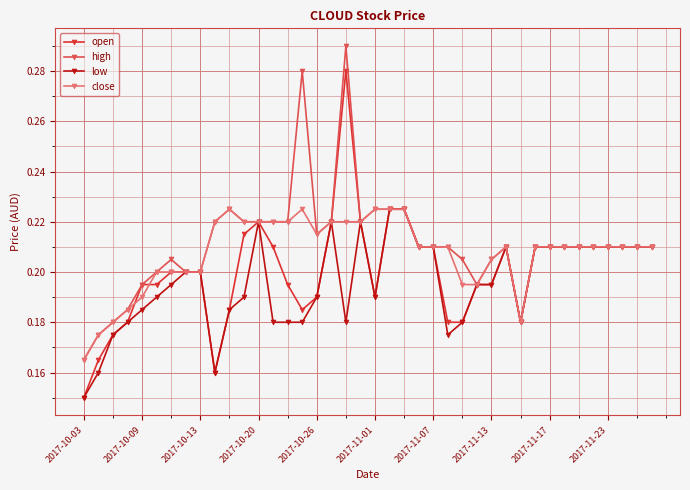

Rank the series by their average value, from highest to lowest.

high, close, open, low